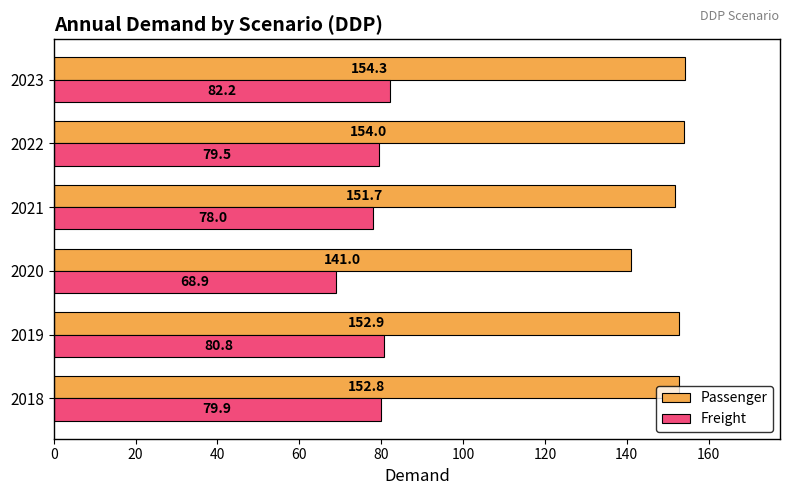

What are all the series names shown in the legend?

Passenger, Freight